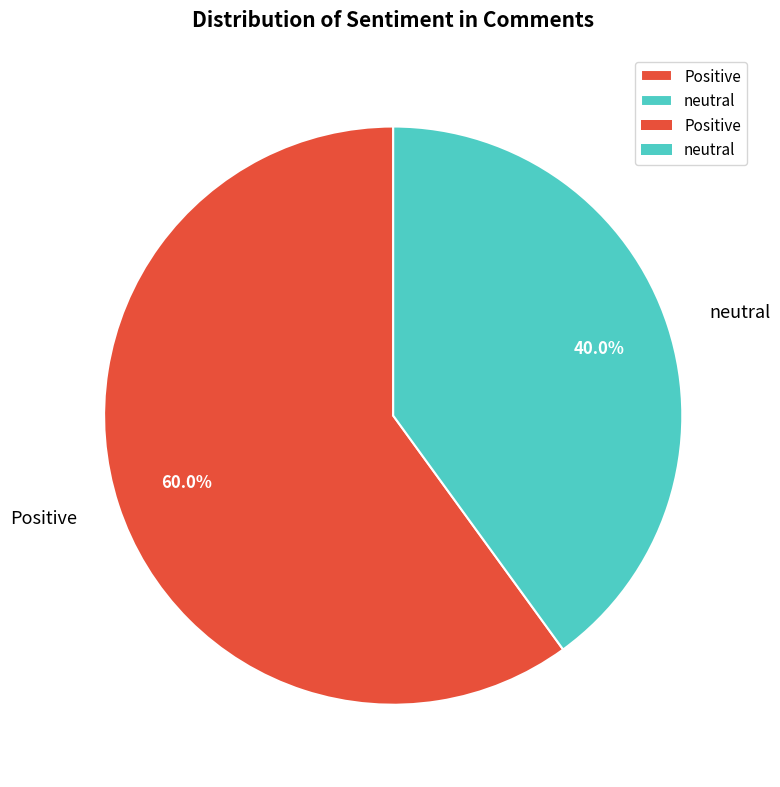

Is there a majority slice in this chart?

Yes